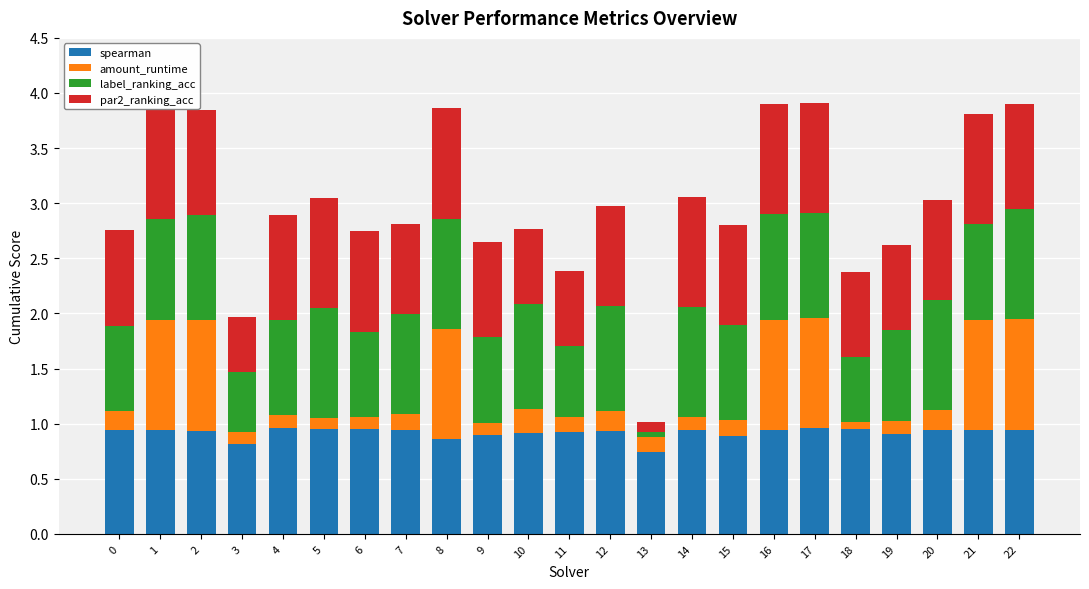

True or false: spearman has a value of 0.8 at 3.

True